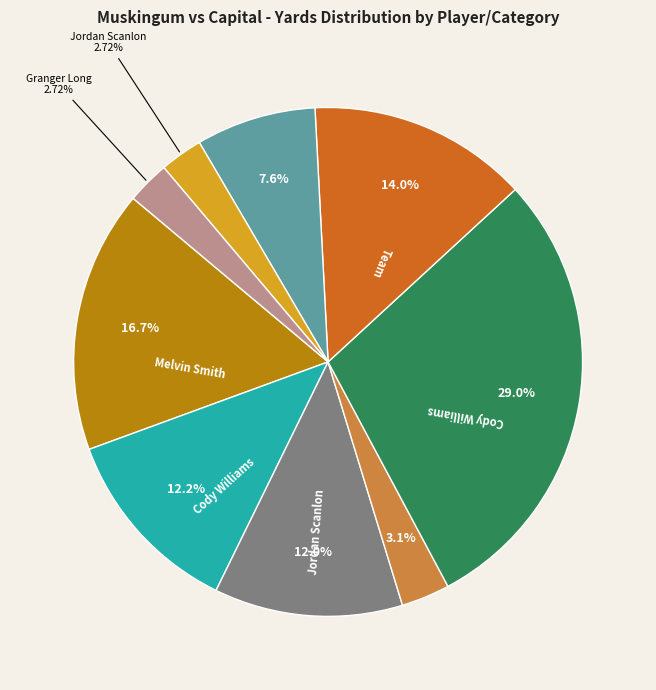

Does any single category account for the majority?

No